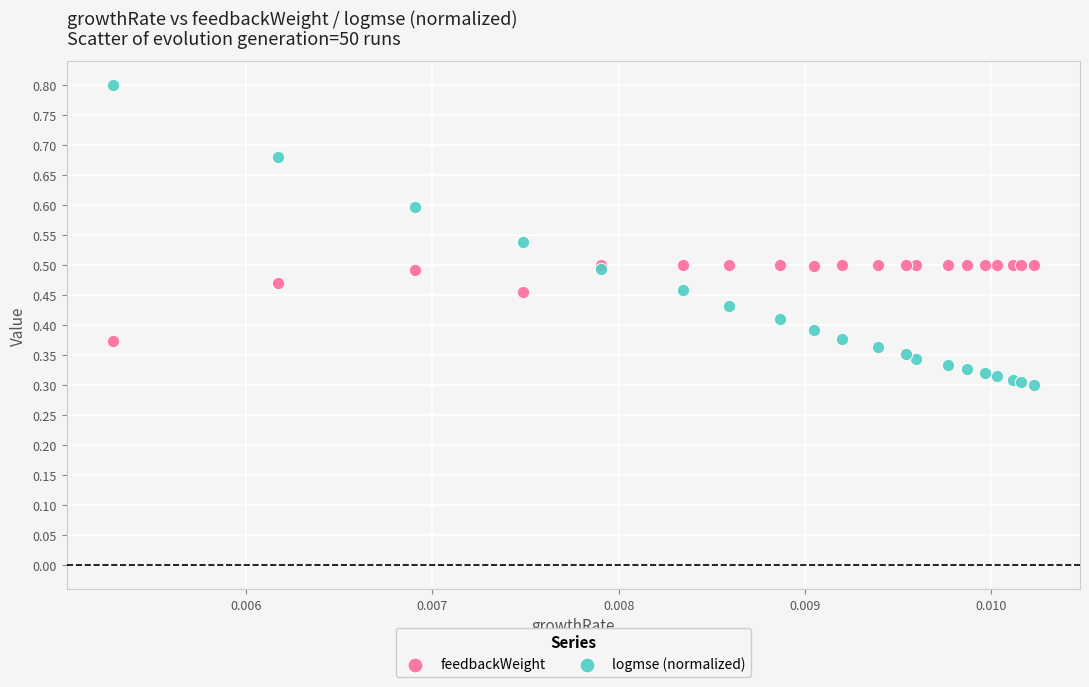

Which series has the widest spread of Y values?

logmse (normalized)